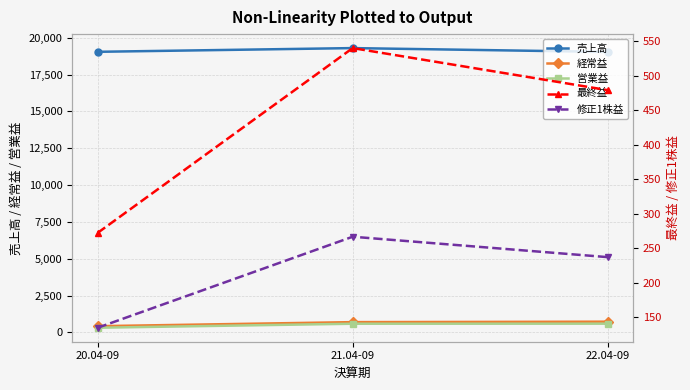

At which label does 修正1株益 reach its peak?

21.04-09